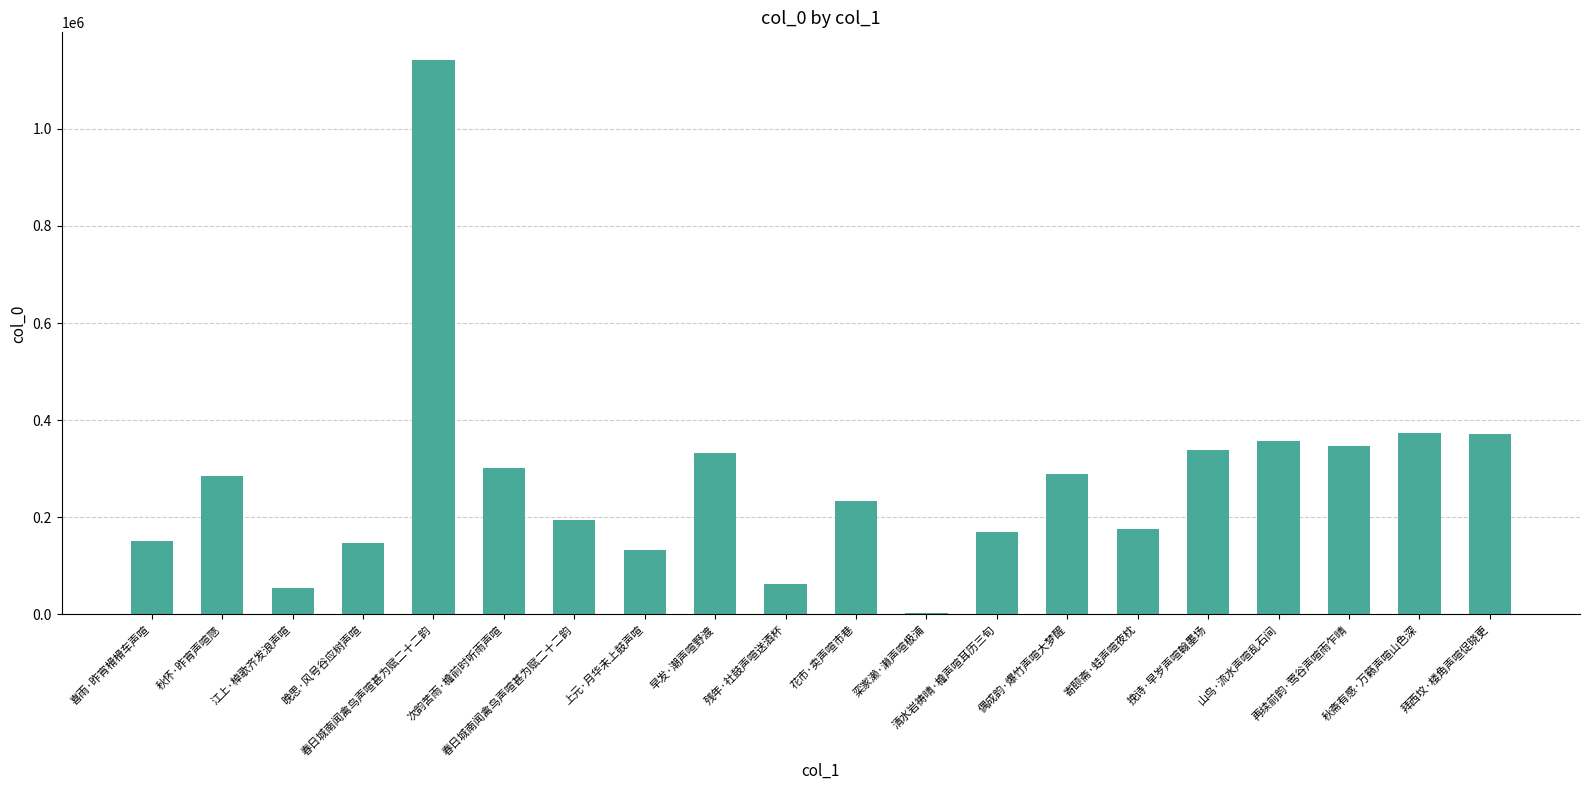

Approximately how many times larger is the value at 花市·卖声喧市巷 compared to 清水岩祷晴·檐声喧耳历三旬?

1.4